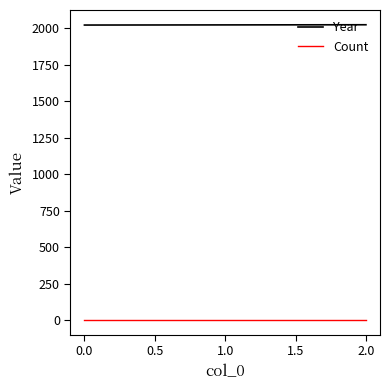

True or false: Count has a value of 1 at 0.0.

True